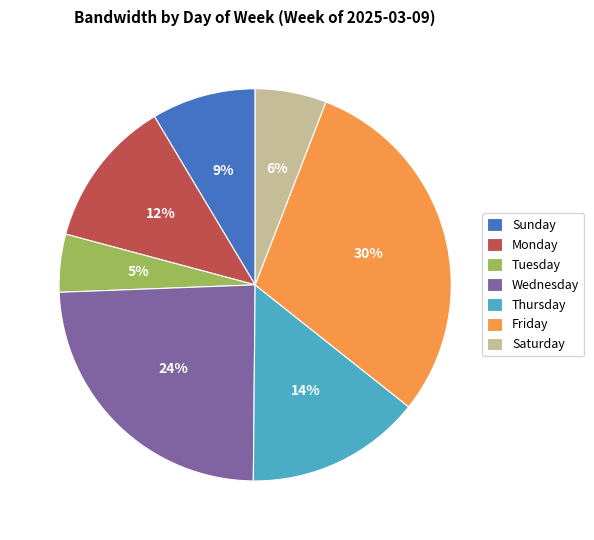

Which has a higher value, Friday or Tuesday?

Friday